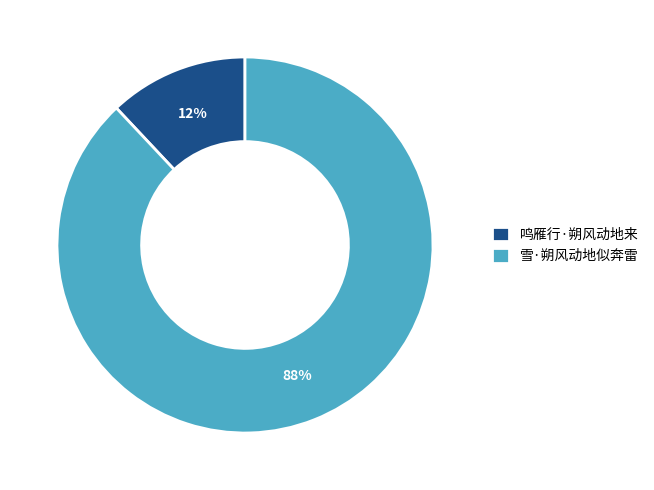

Which slice represents more than half of the pie?

雪·朔风动地似奔雷